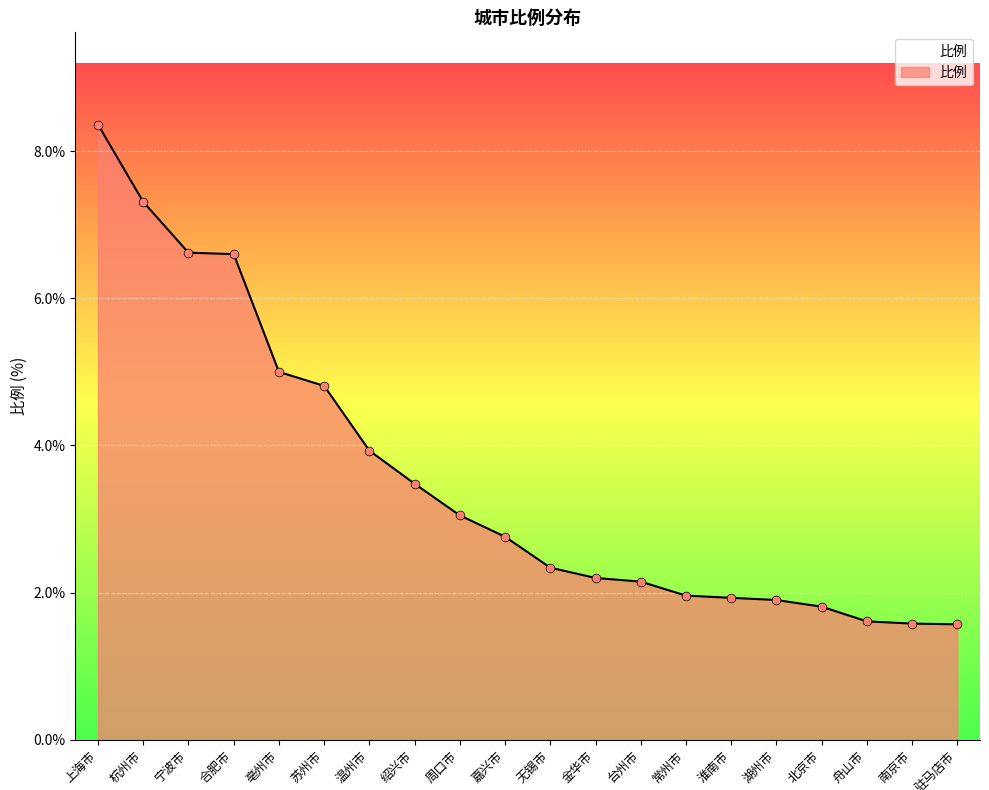

What is the change in value from 宁波市 to 北京市?

-4.8